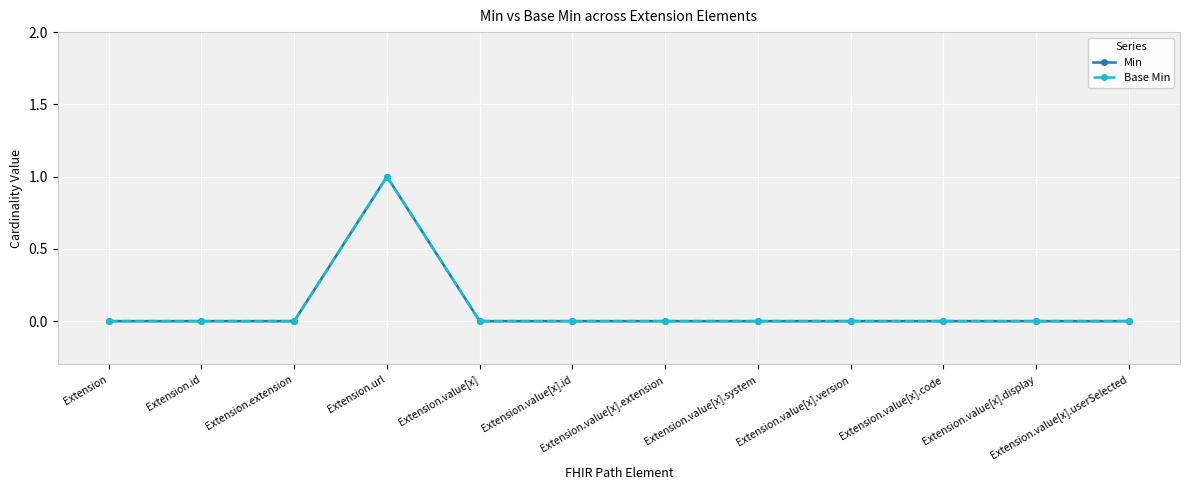

Where is Min nearest to the value 0?

Extension